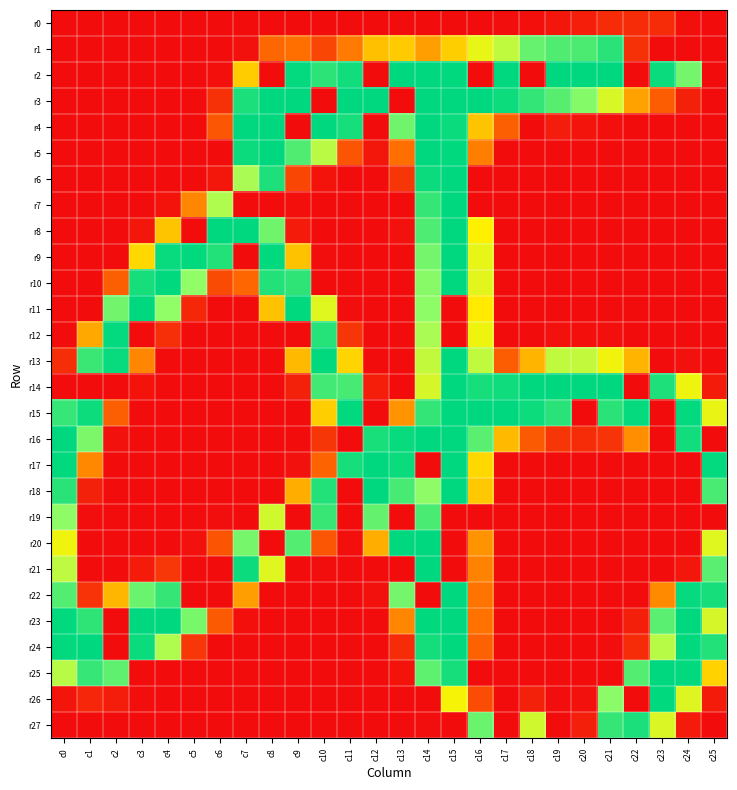

Which has a higher value, c17 or c0?

c17